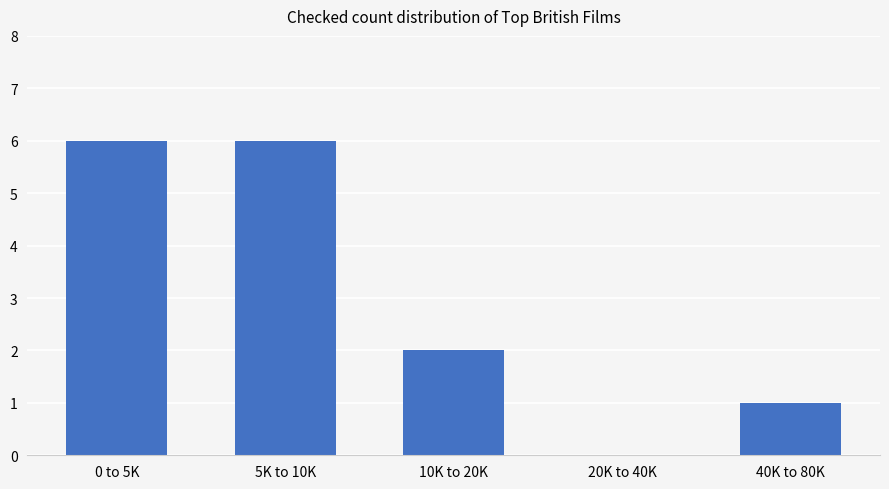

How many categories are shown in the chart?

5